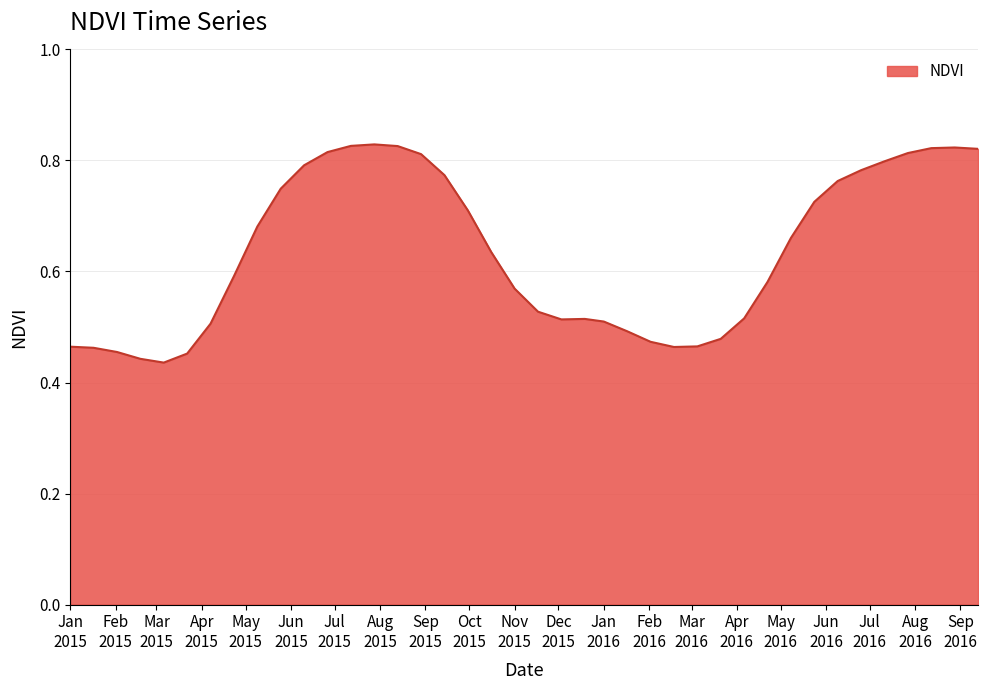

Does the chart display data point markers on the line(s)?

No